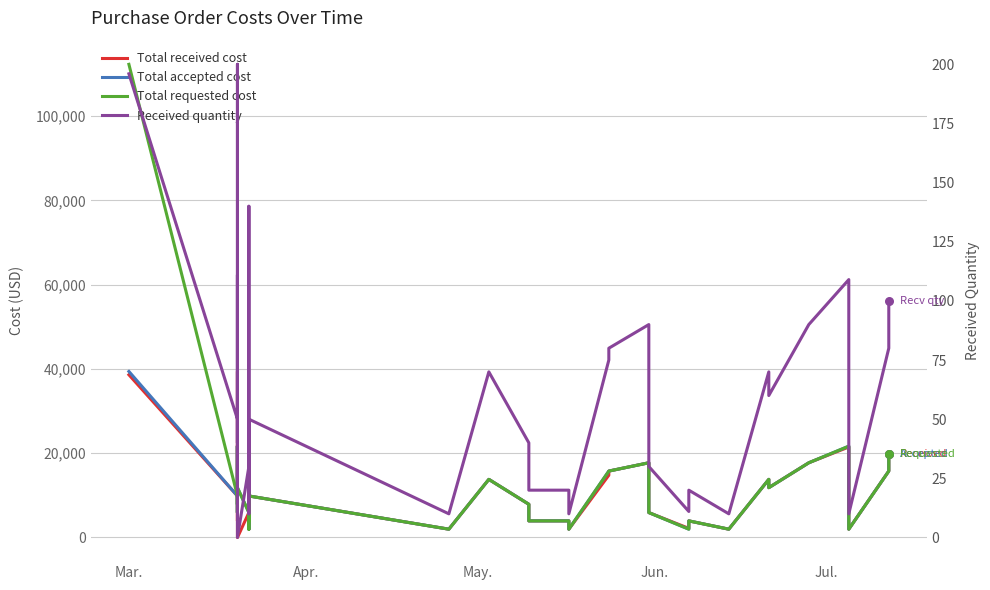

Is the value of Total received cost at 35 greater than the value of Total requested cost at 24?

Yes